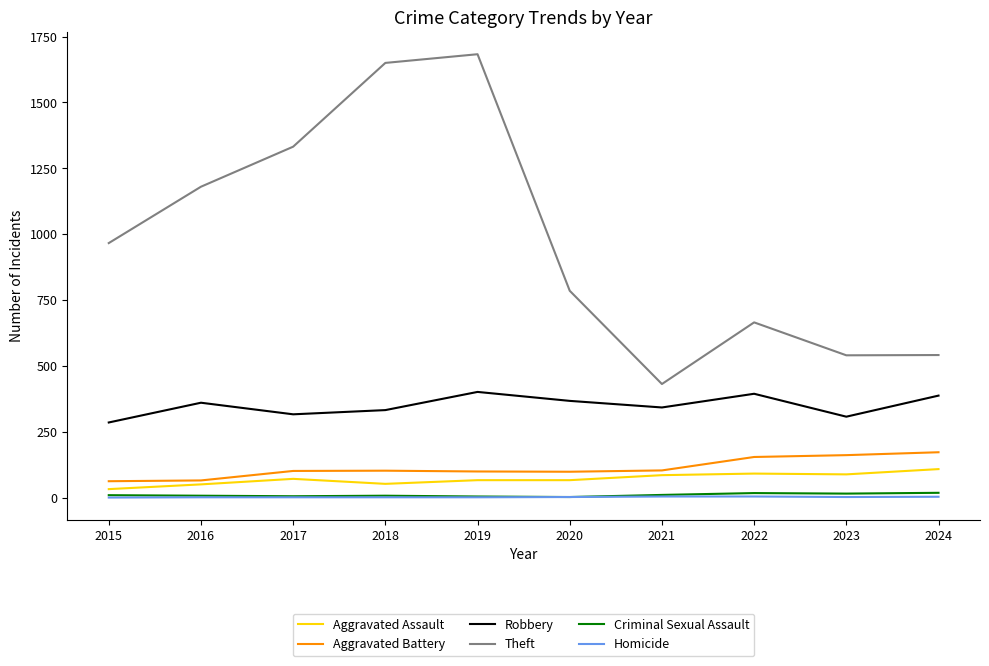

What is the difference between the Theft values at 2017 and 2023?

792